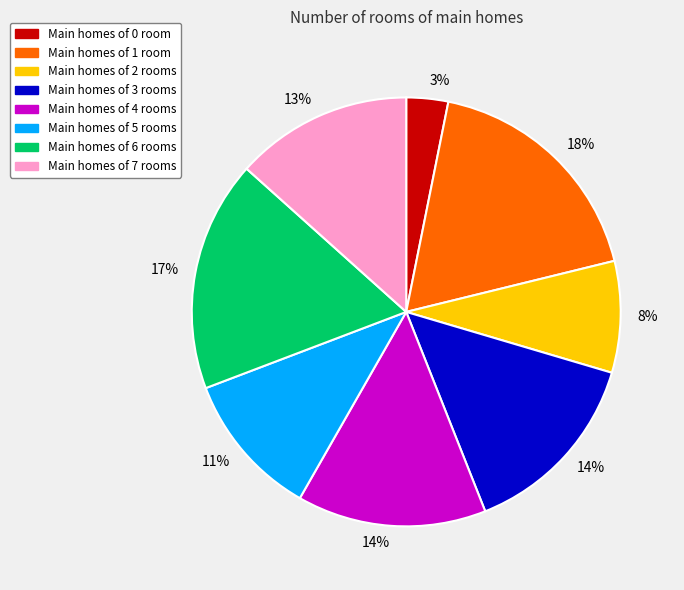

Which has a higher value, Main homes of 1 room or Main homes of 3 rooms?

Main homes of 1 room